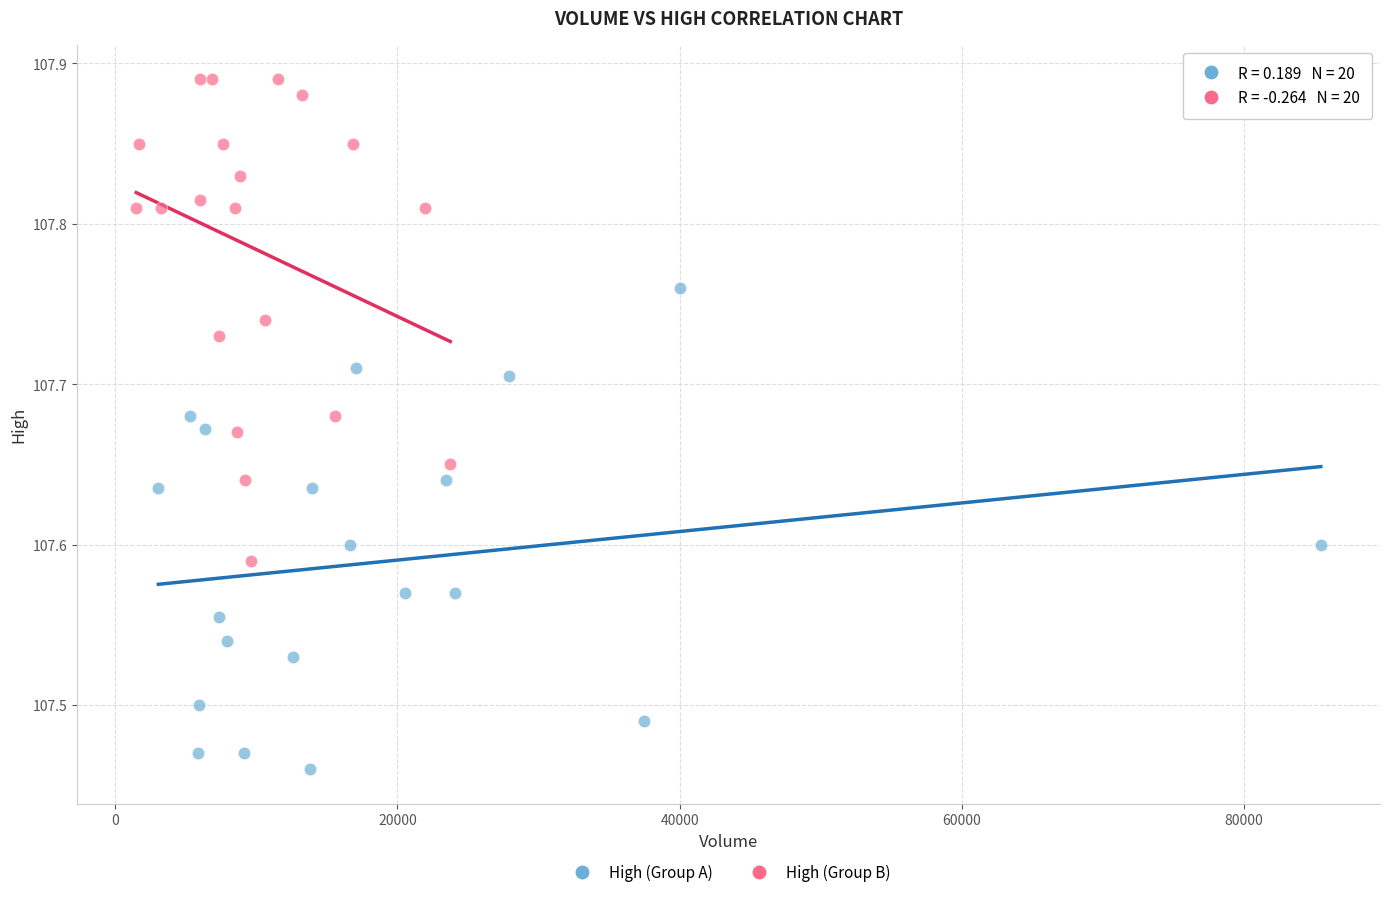

Which series contains the lowest Y value?

High (Group A)